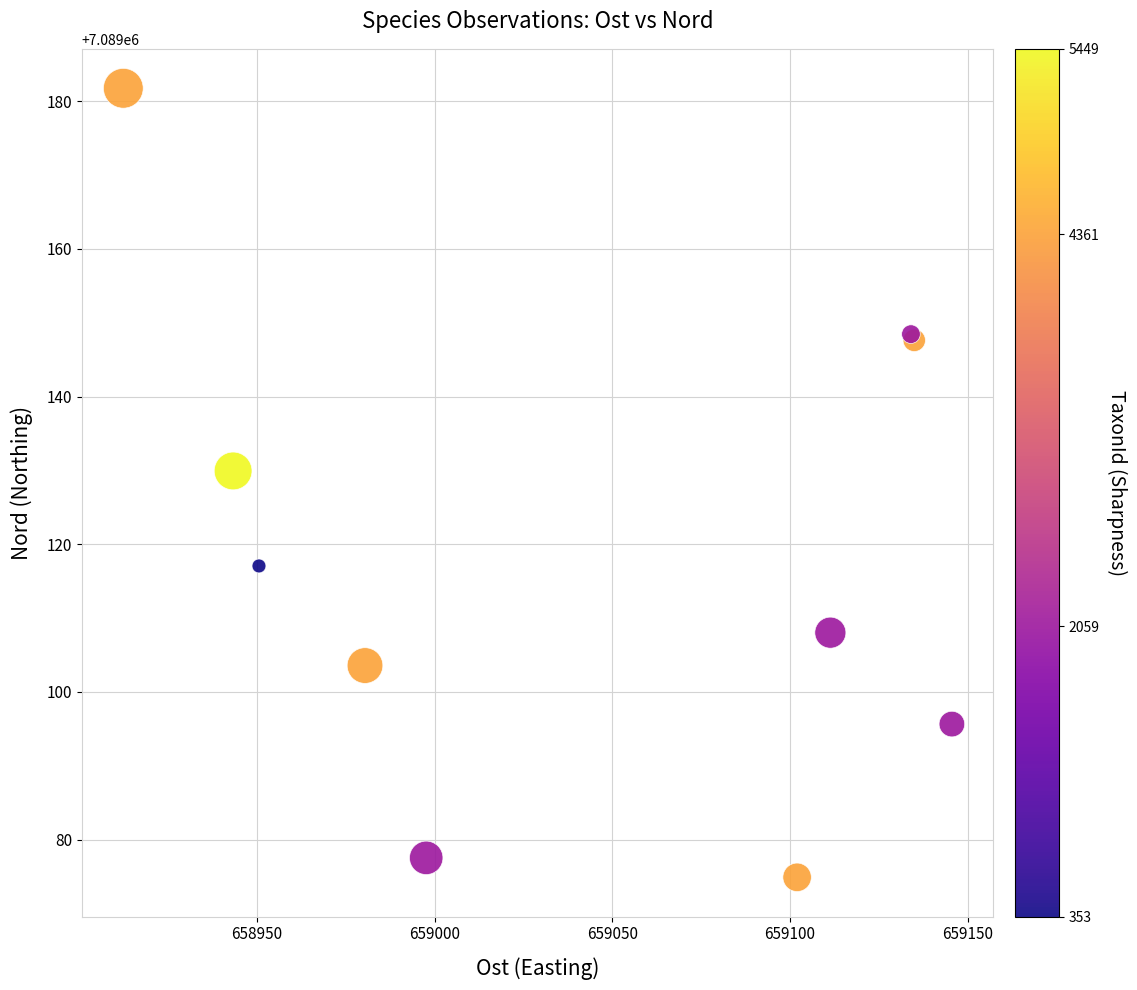

What Y value in the scatter plot is closest to 7089128?

7089129.9